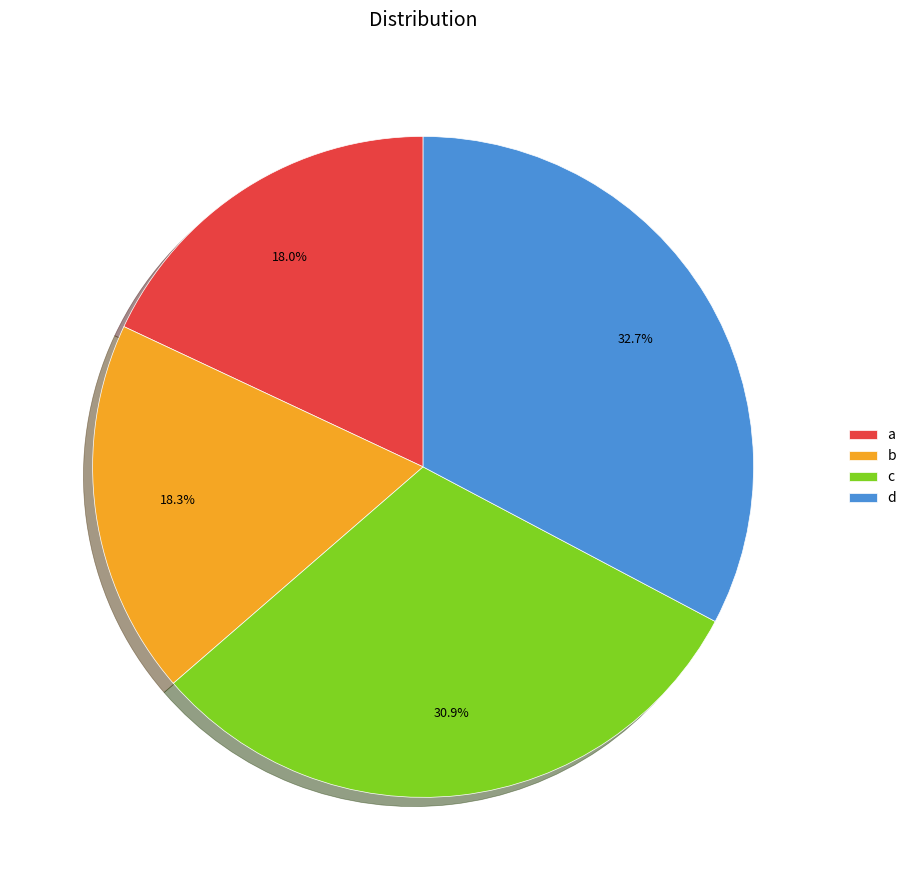

What percentage is the a slice, to the nearest percent?

18%